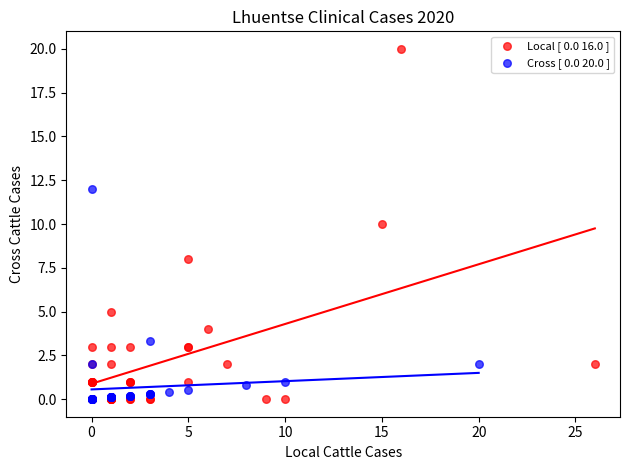

Which series has the largest Y range (max minus min)?

Local [ 0.0 16.0 ]